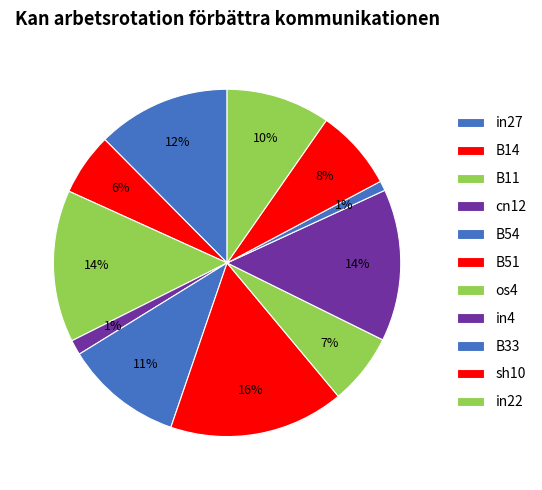

To the nearest percent, what percentage of the pie is B33?

1%